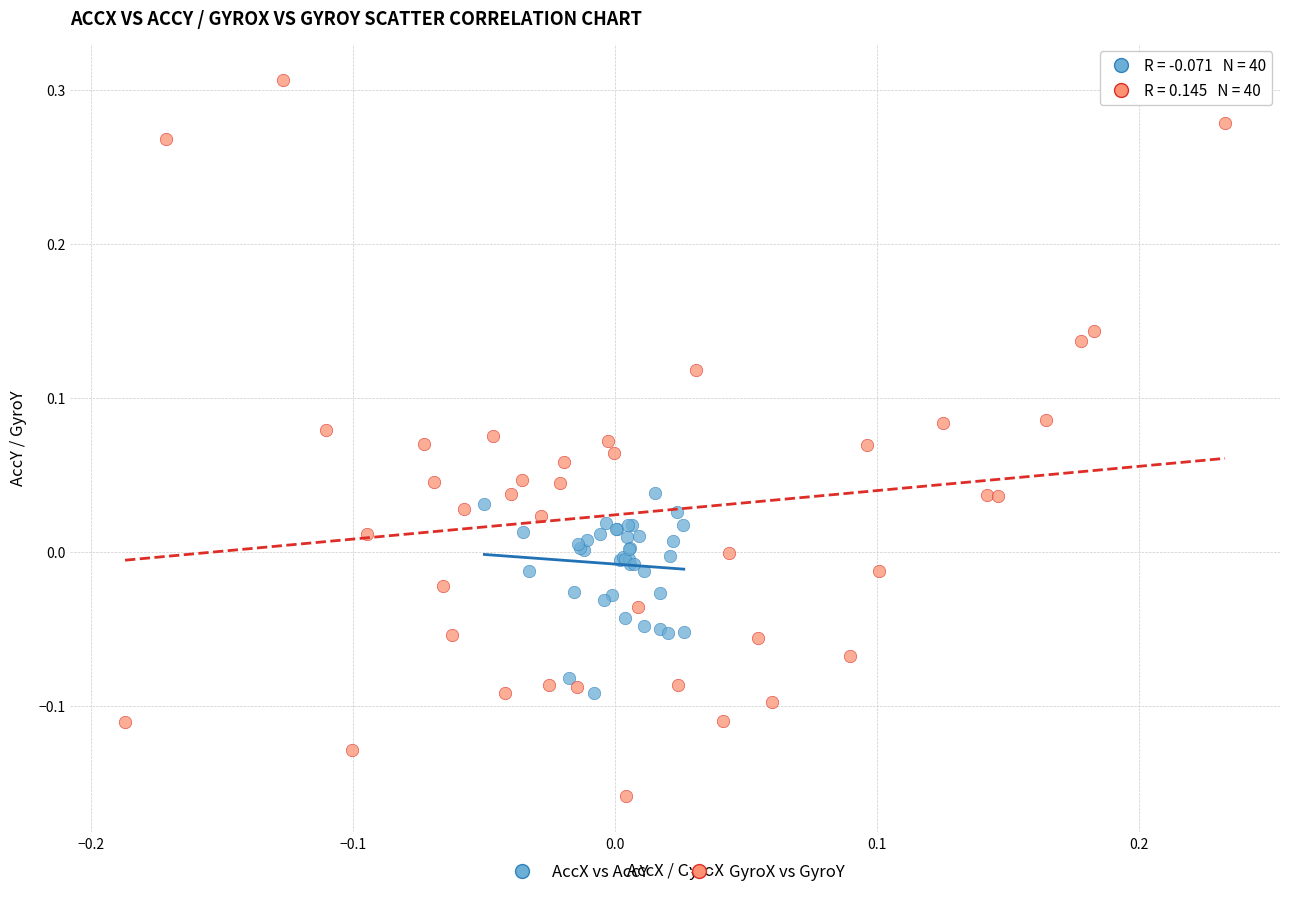

What are all the series names shown in the legend?

AccX vs AccY, GyroX vs GyroY